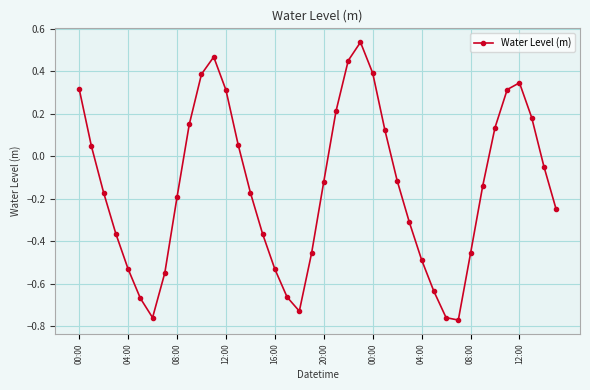

How many interior local valleys (lower than both neighbors) does the data have?

3